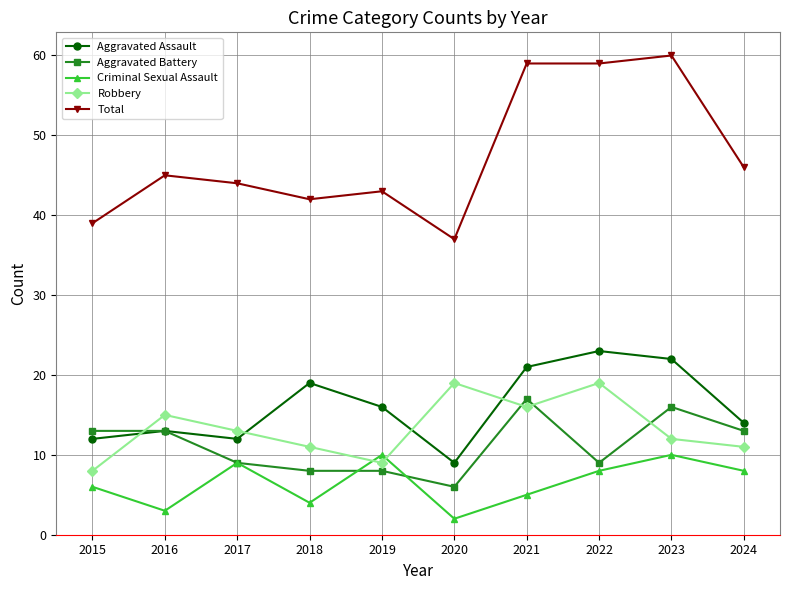

What value does the Robbery series have at 2020?

19